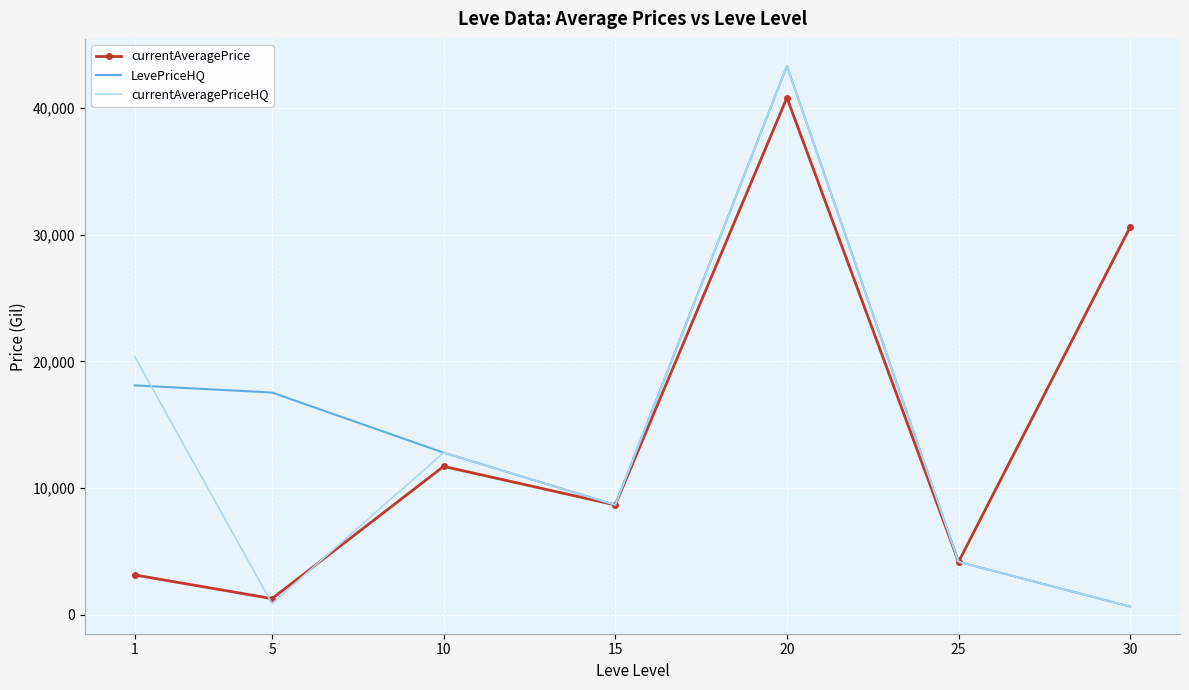

Reading left to right, extract all data points from this chart.

currentAveragePrice: 3131.3	1264.0	11708.3	8661.0	40837.2	4166.7	30625.0
LevePriceHQ: 18108.2	17541.7	12791.7	8666.5	43342.7	4166.7	625.0
currentAveragePriceHQ: 20388.0	875.0	12791.7	8666.5	43342.7	4166.7	625.0